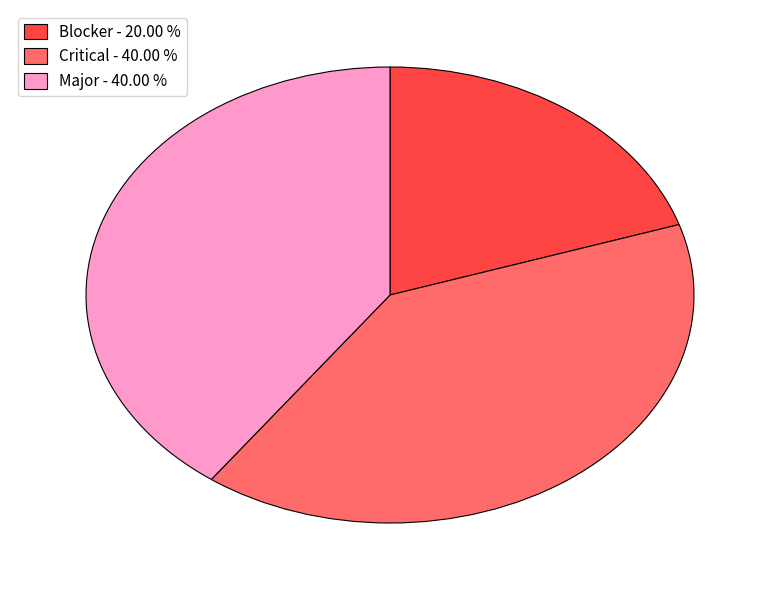

Do Blocker - 20.00 % and Critical - 40.00 % together represent more than half of the pie?

Yes